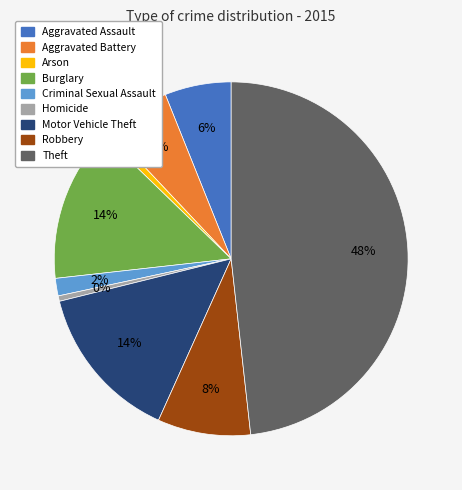

Is the sum of Aggravated Battery and Homicide greater than half?

No